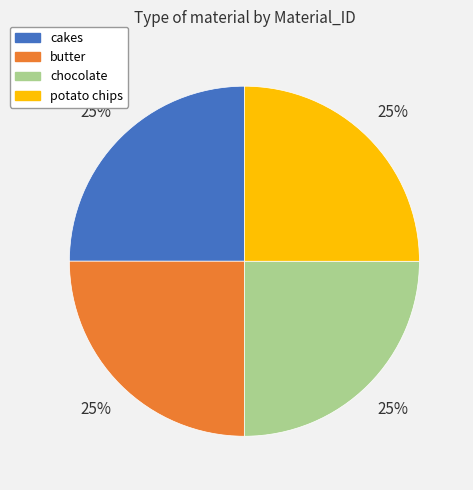

What percentage is the cakes slice, to the nearest percent?

25%